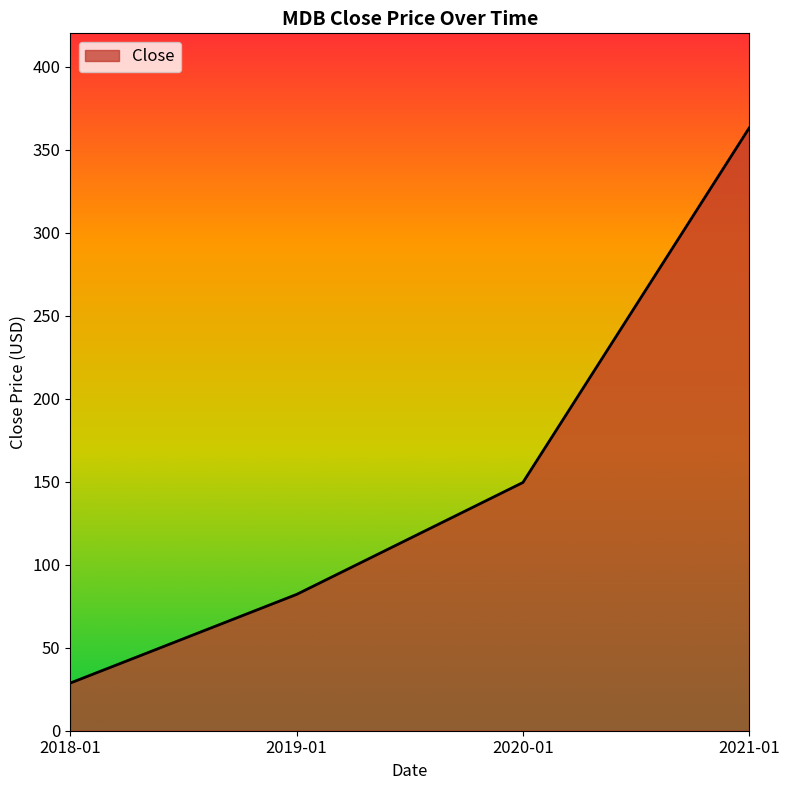

Count the number of values greater than 149.

2